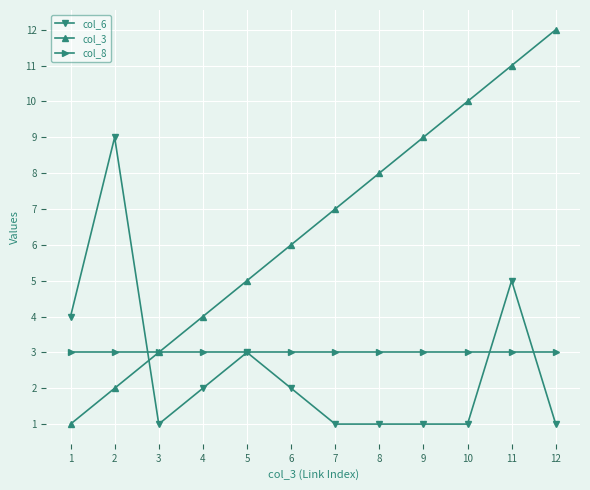

True or false: col_3 has more than 2 interior local peaks.

False